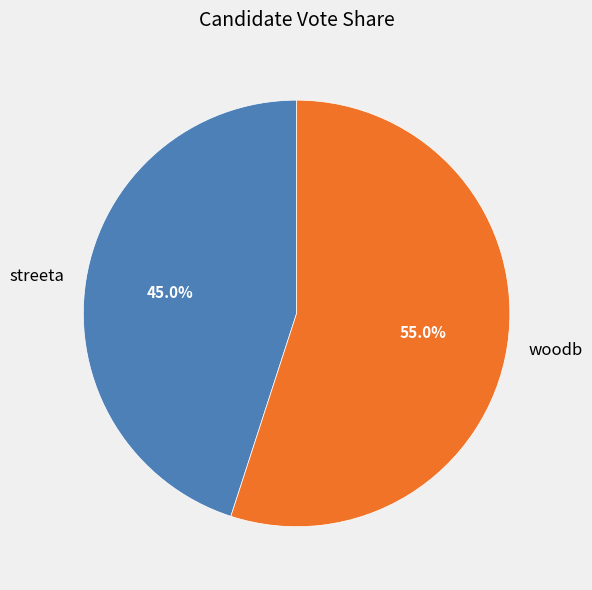

Is it true that woodb is 55% of the pie?

True